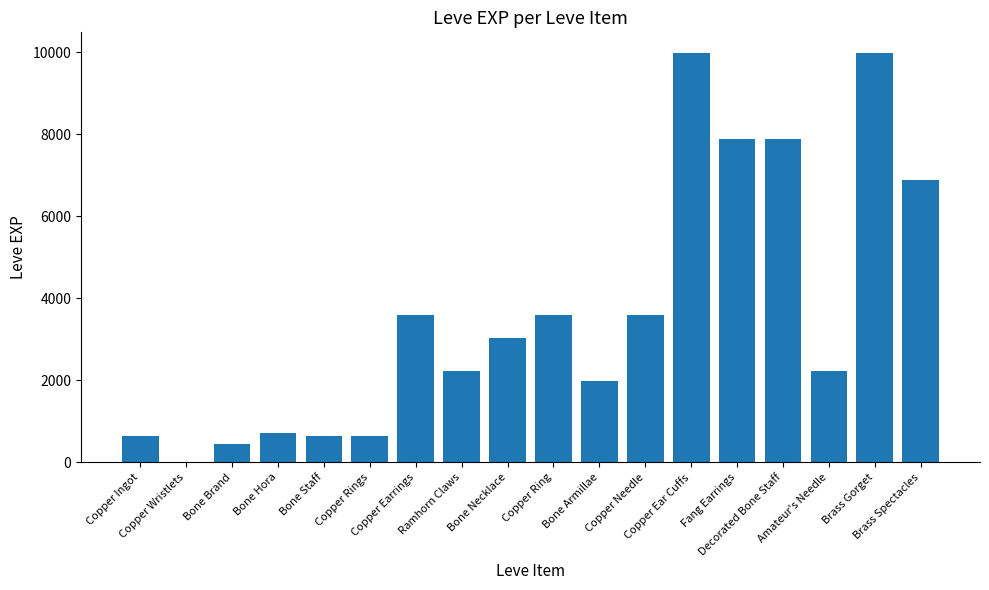

What is the sum of all values?

65961